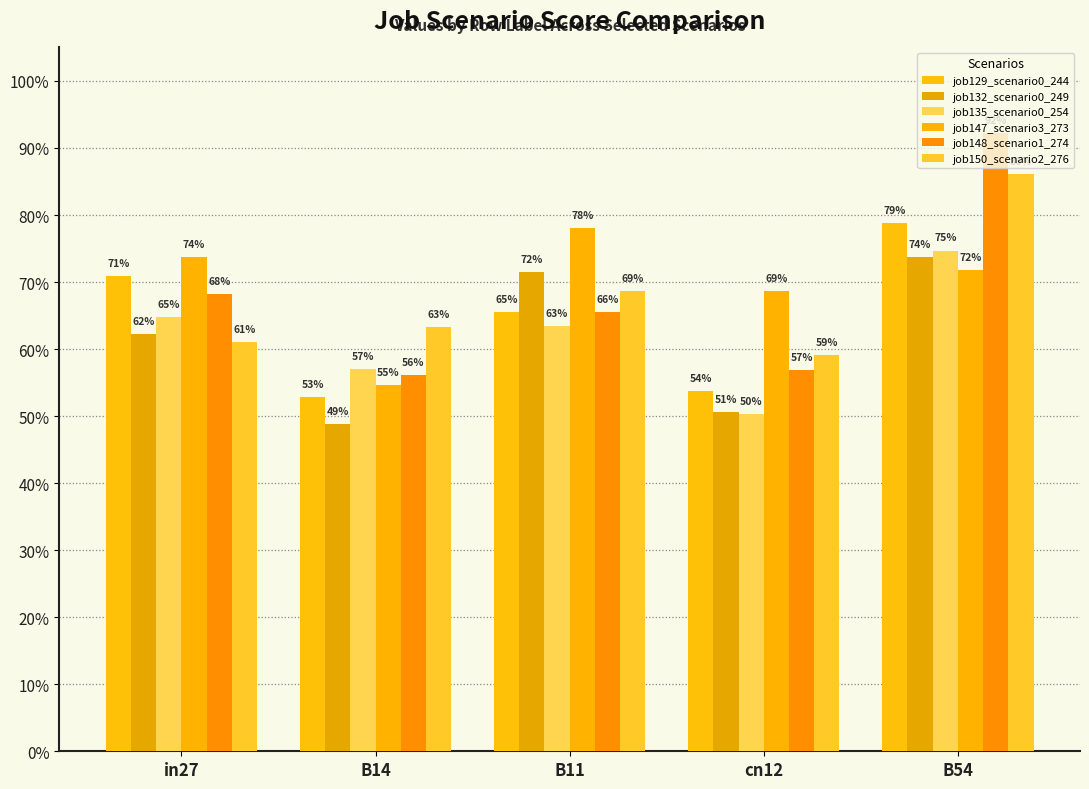

What is the difference between the highest and lowest values at B54?

0.2